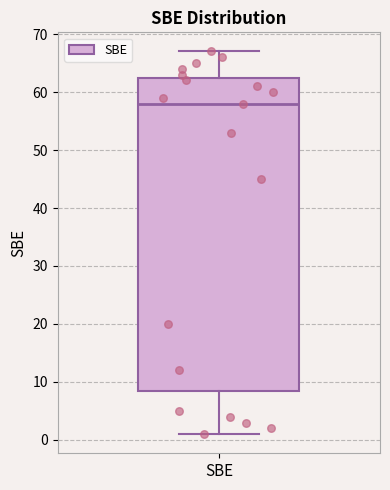

Transcribe this box plot: give where the median line is, the range the box spans, and where the two whiskers end, as read against the y-axis. The values are not printed on the chart, so give them approximately, as read against the axis.

median 58, box 9 to 63, whiskers 1 to 67